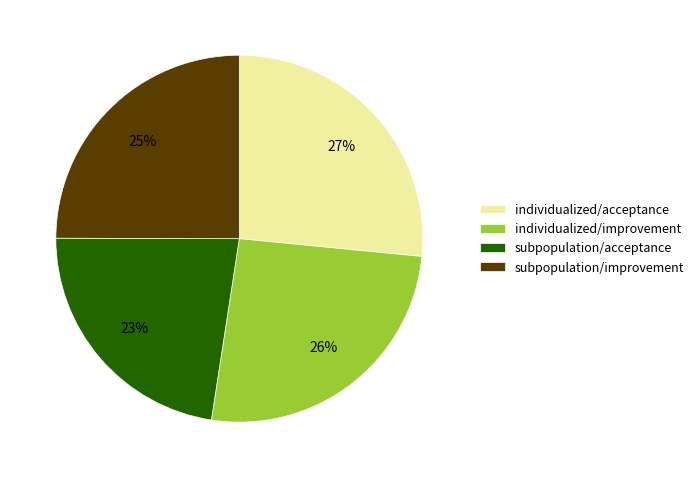

How many segments does this pie chart have?

4